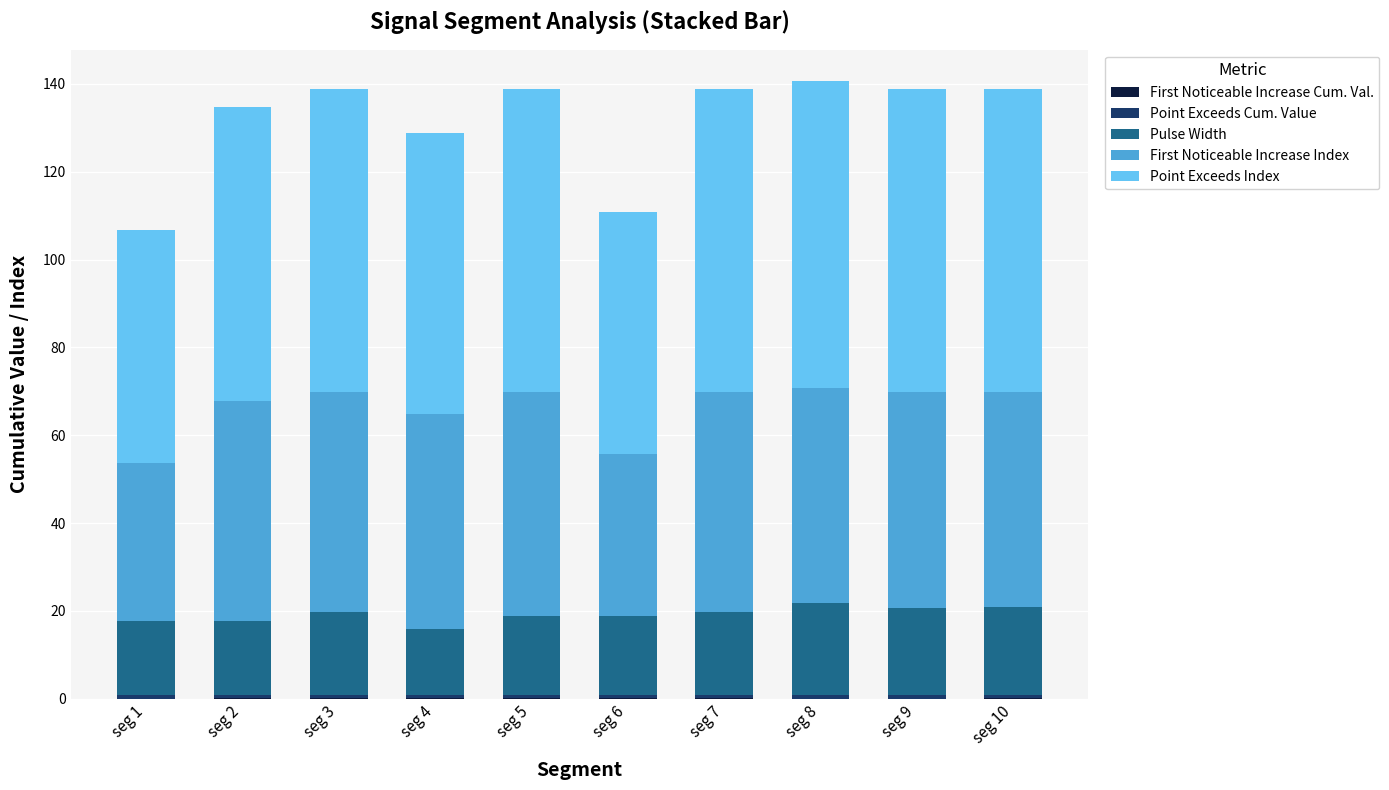

Which series changed the most between seg 5 and seg 7?

Pulse Width